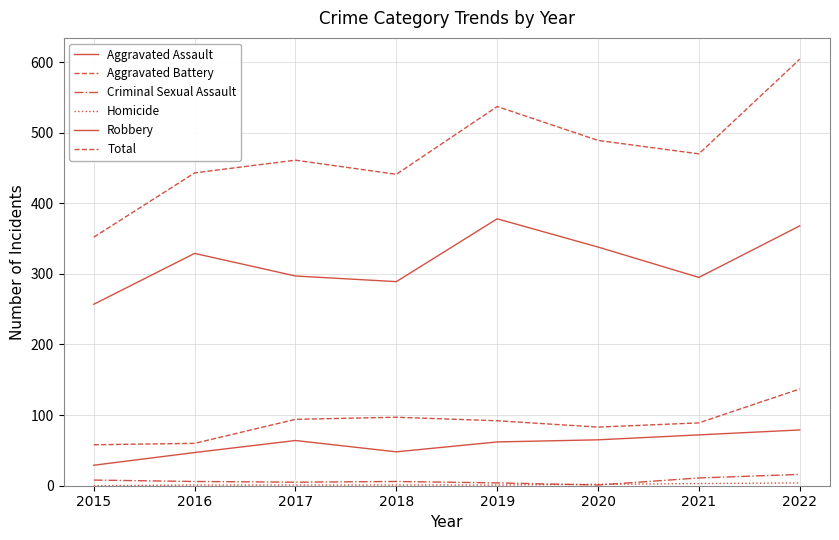

Does the chart display data point markers on the line(s)?

No